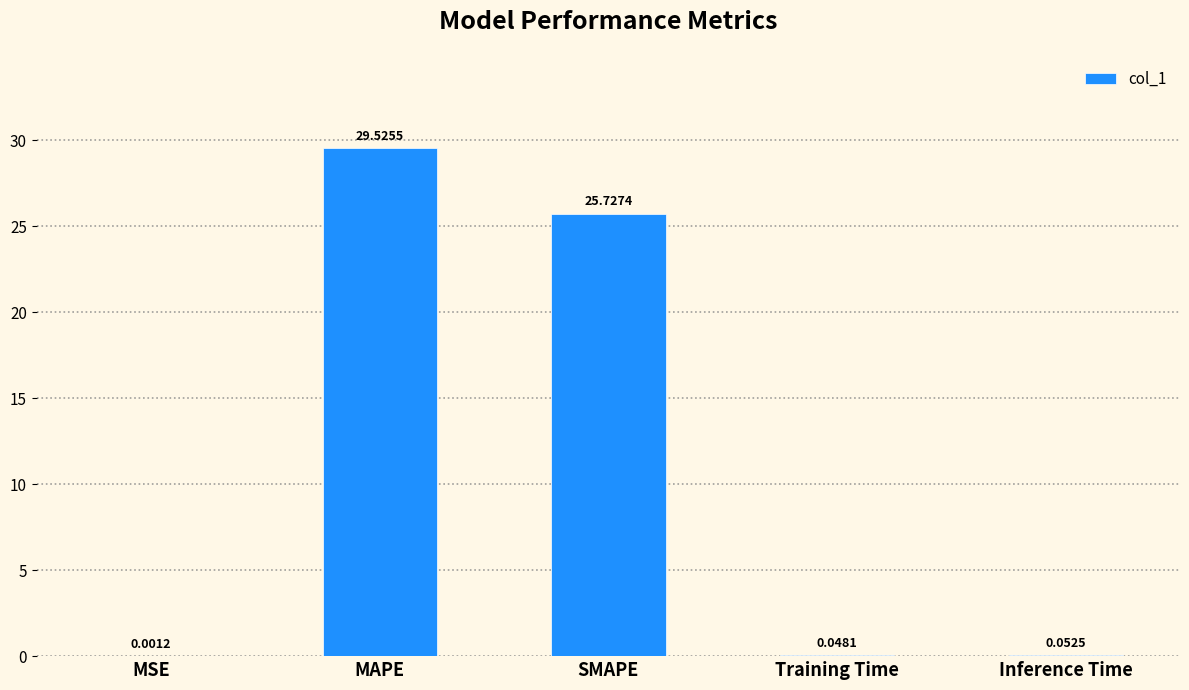

Where is the data nearest to the value 14?

SMAPE